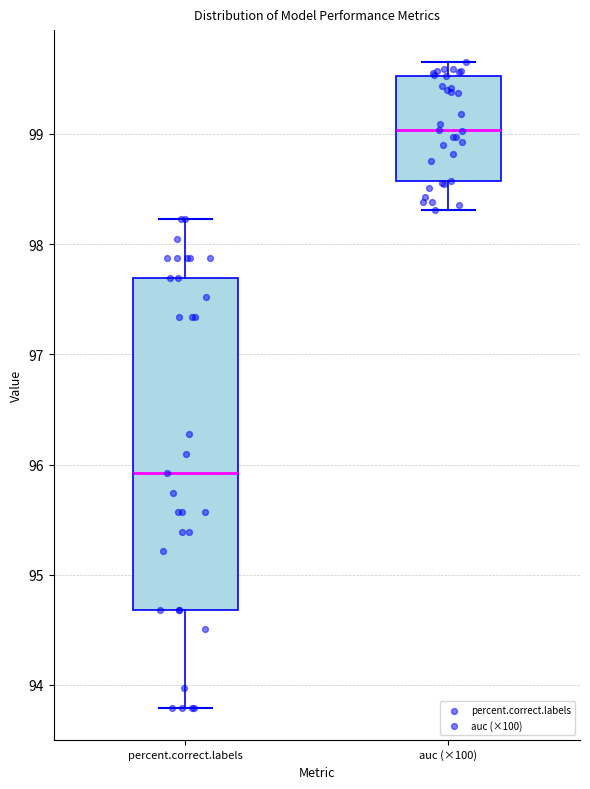

Which box is the tallest, from its lower edge to its upper edge?

percent.correct.labels